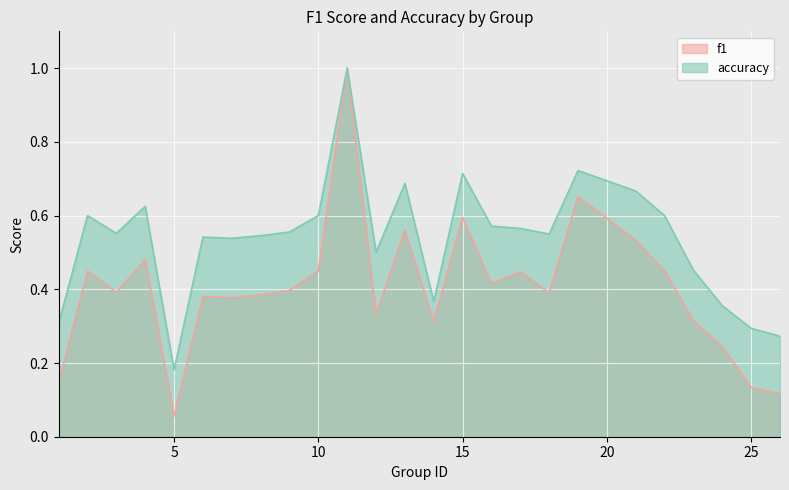

How many distinct data groups are displayed?

2